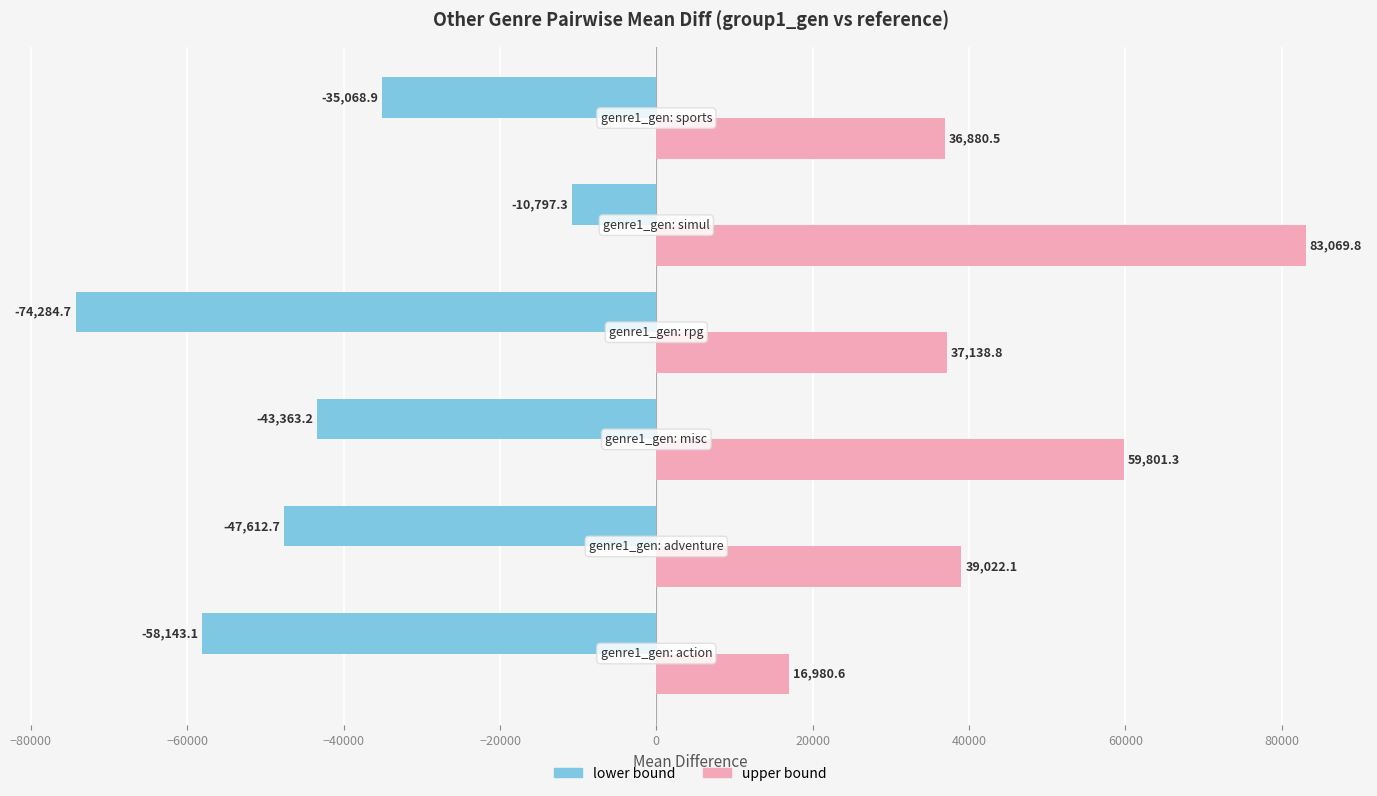

Which series has the largest range (max minus min)?

upper bound